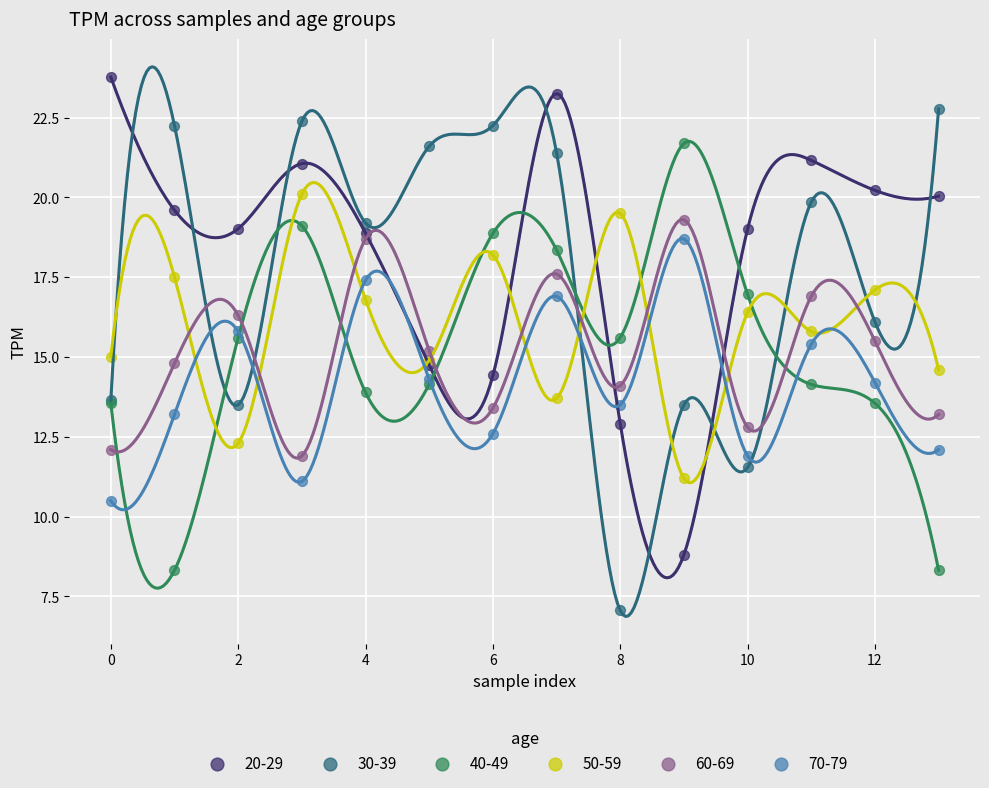

Which series reaches the maximum Y coordinate?

20-29